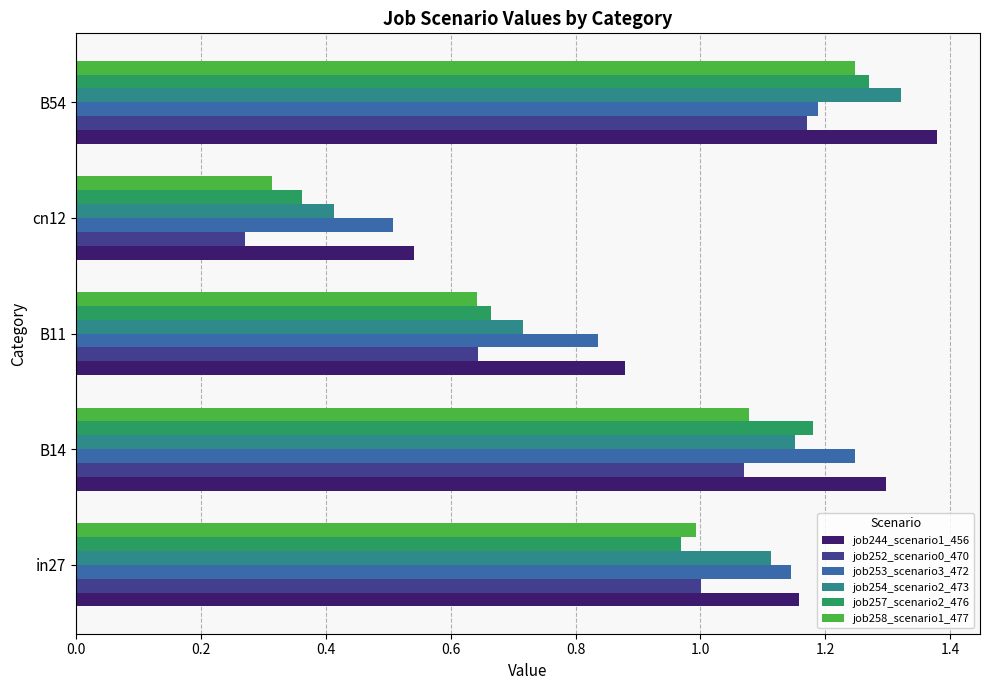

At which label does job254_scenario2_473 reach its peak?

B54